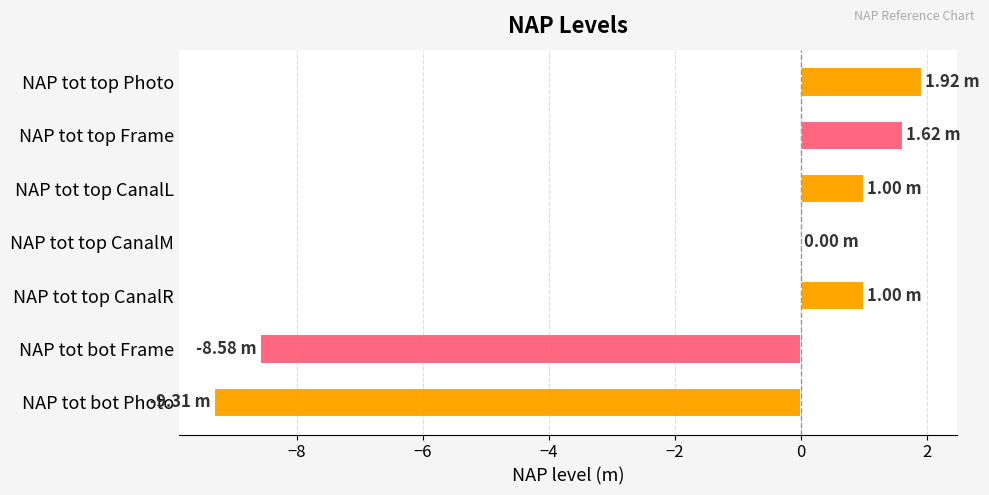

Count the number of categories in the chart.

7